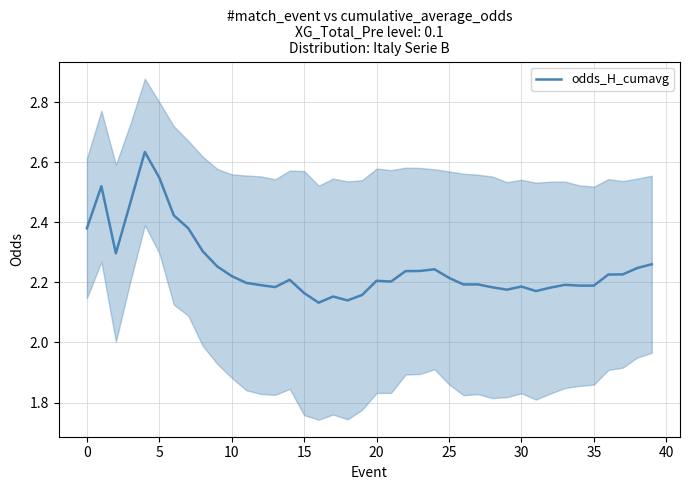

What is the smallest value displayed?

2.1